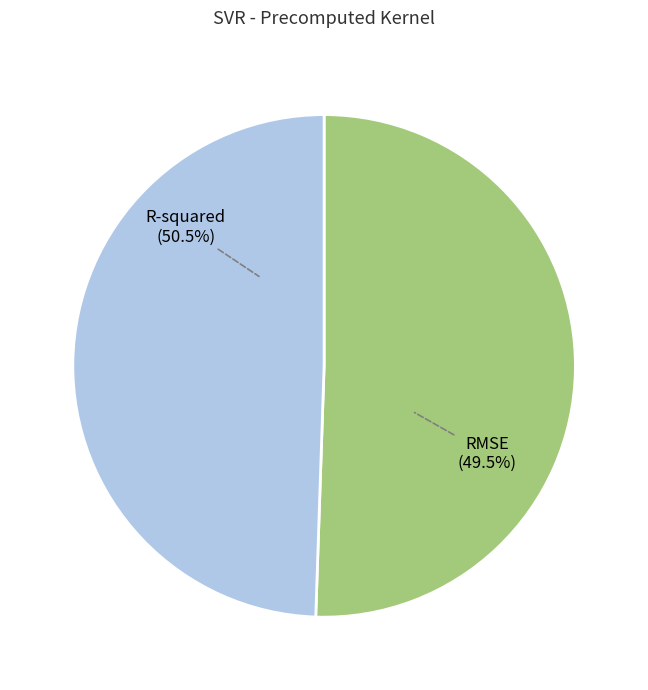

To the nearest percent, what is the combined percentage of R-squared and RMSE?

100%